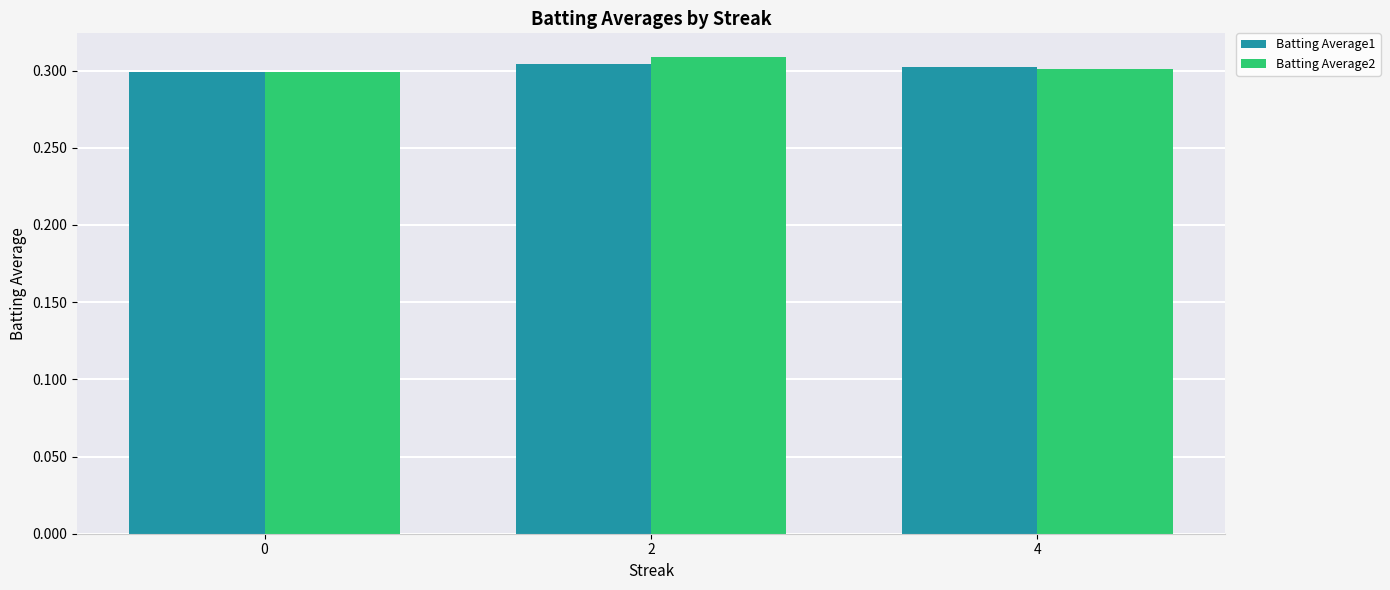

What is the total value across all series at 2?

0.6